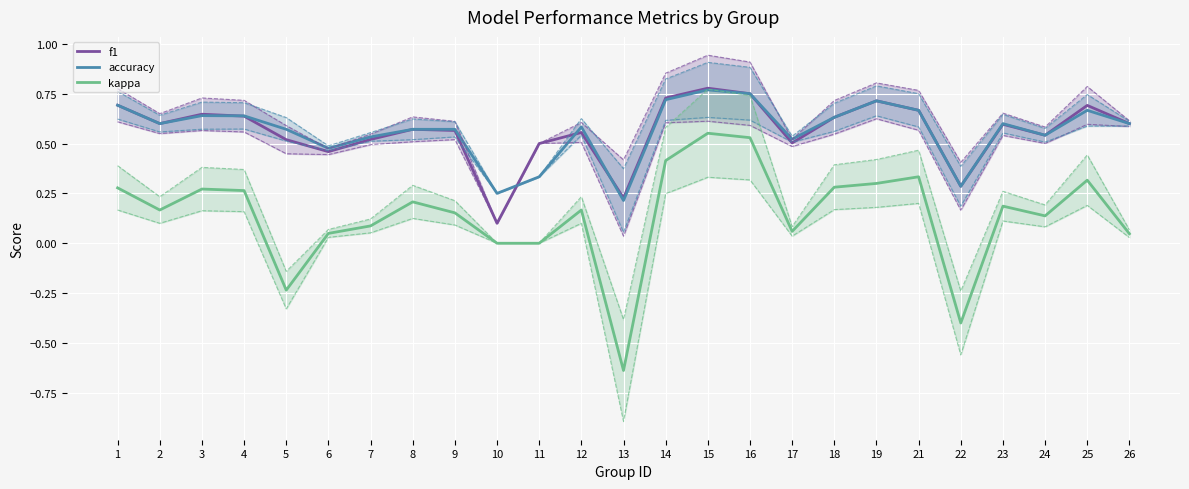

What is the average value of the f1 series?

0.6